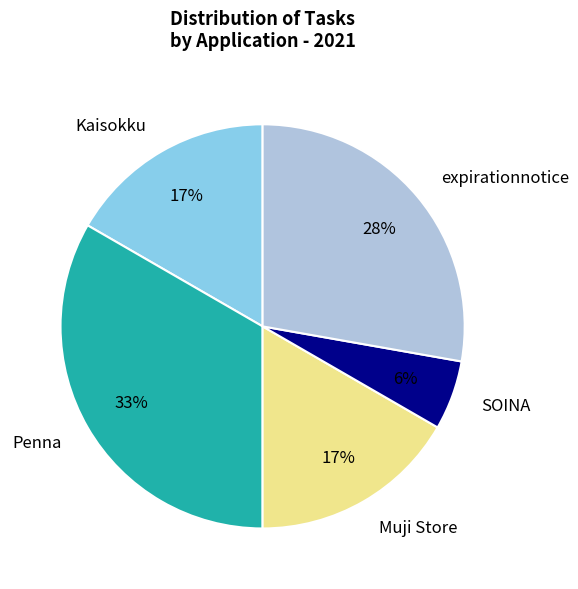

Is Muji Store the majority of the pie?

No